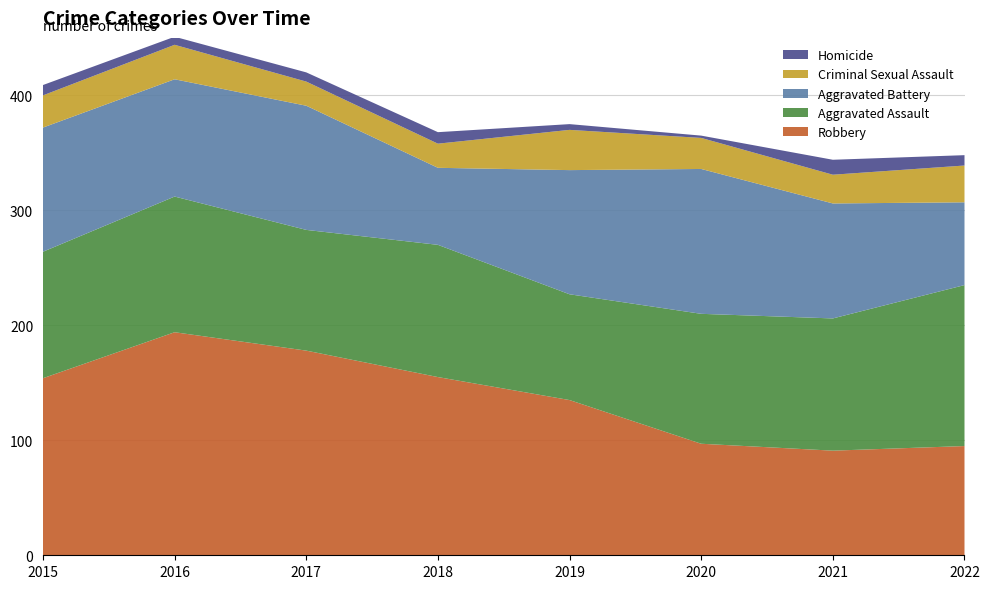

Reading right to left, extract all data points from this chart.

Robbery: 95	91	97	135	155	178	194	154
Aggravated Assault: 140	115	113	92	115	105	118	110
Aggravated Battery: 72	100	126	108	67	108	102	108
Criminal Sexual Assault: 32	25	27	35	21	21	30	28
Homicide: 9	13	2	5	10	8	7	9